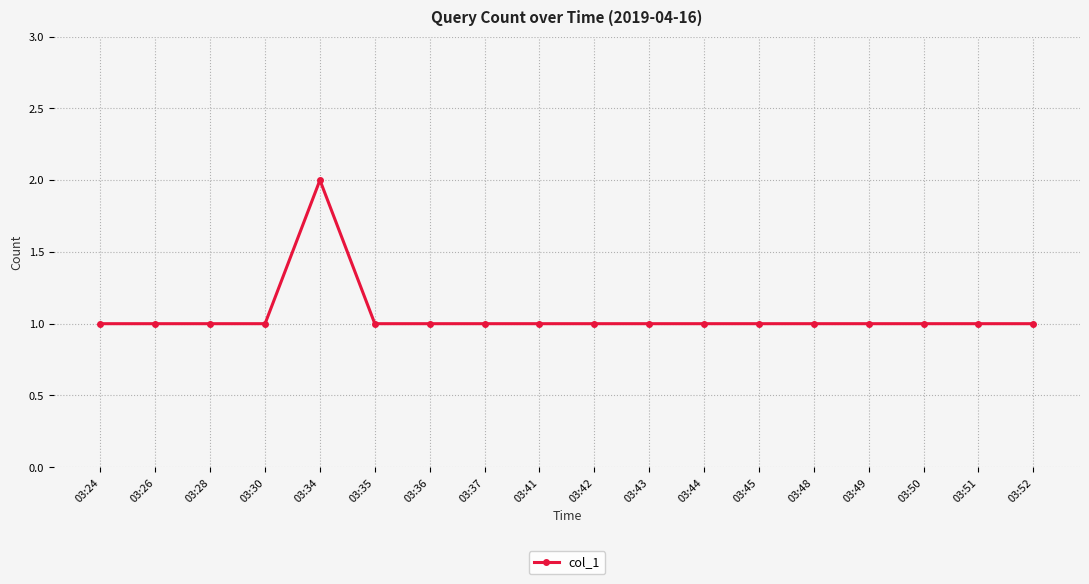

What is the sum of the values at 03:45 and 03:34?

3